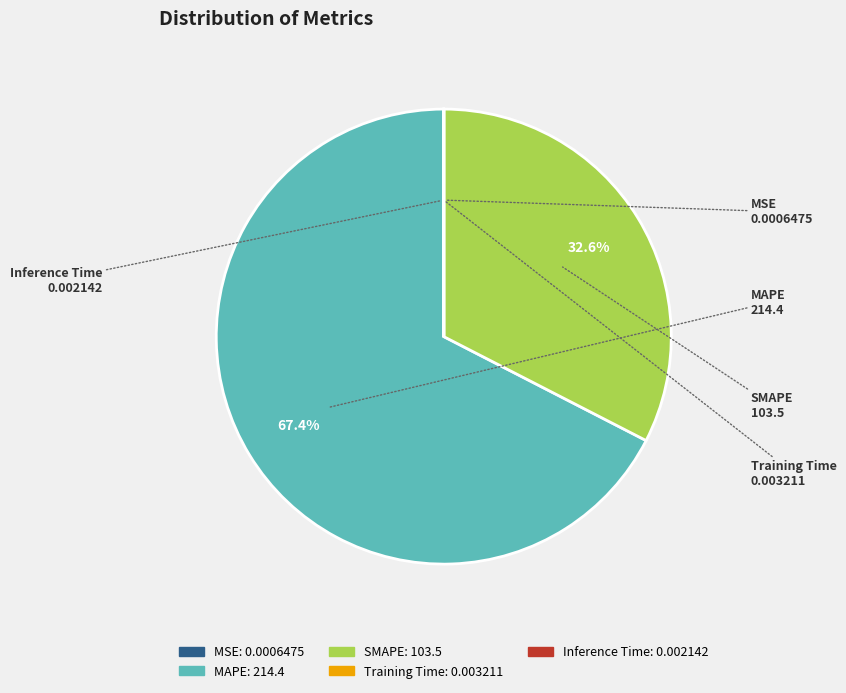

Which category has the biggest portion of the pie?

MAPE